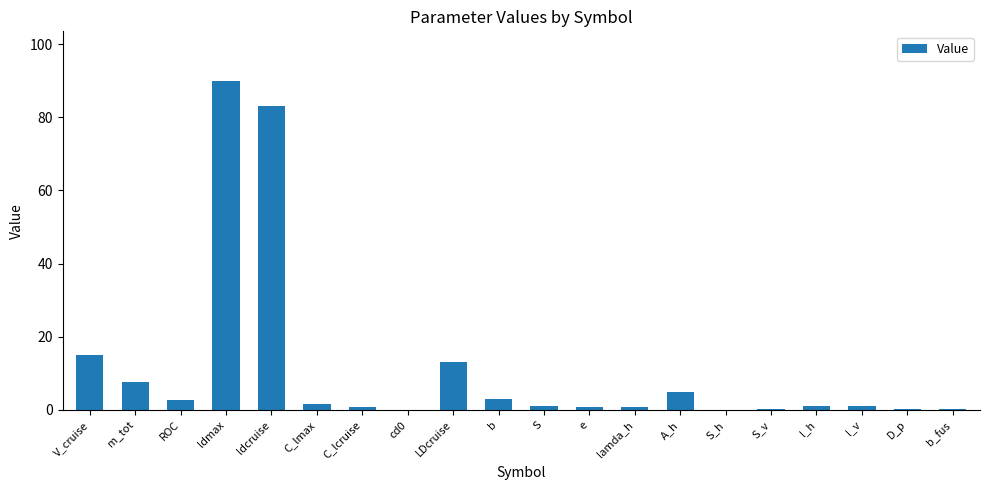

Where is the data nearest to the value 45?

V_cruise